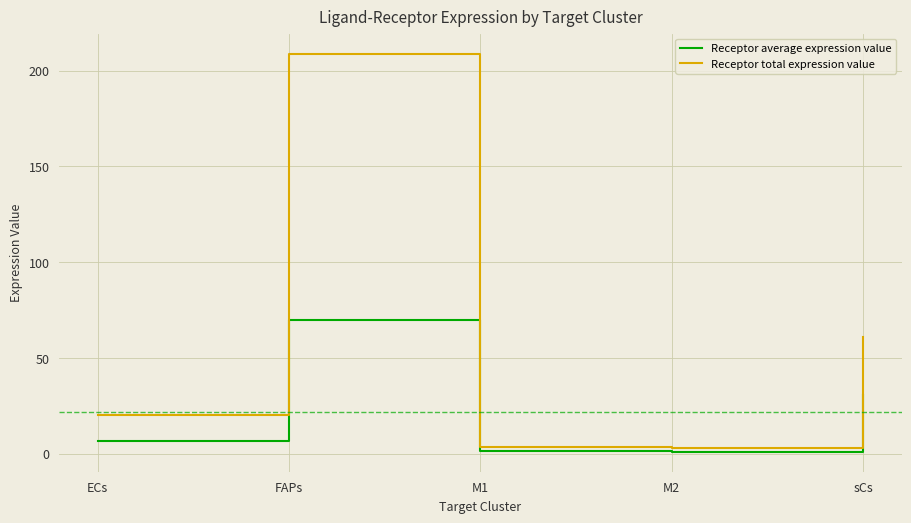

At how many categories does at least one series exceed 85?

1